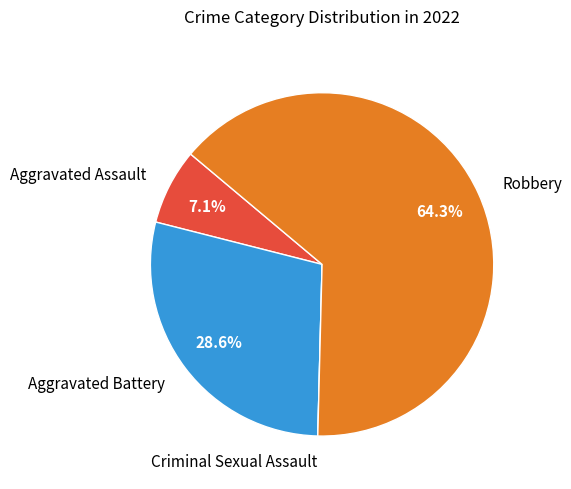

Which slice represents more than half of the pie?

Robbery